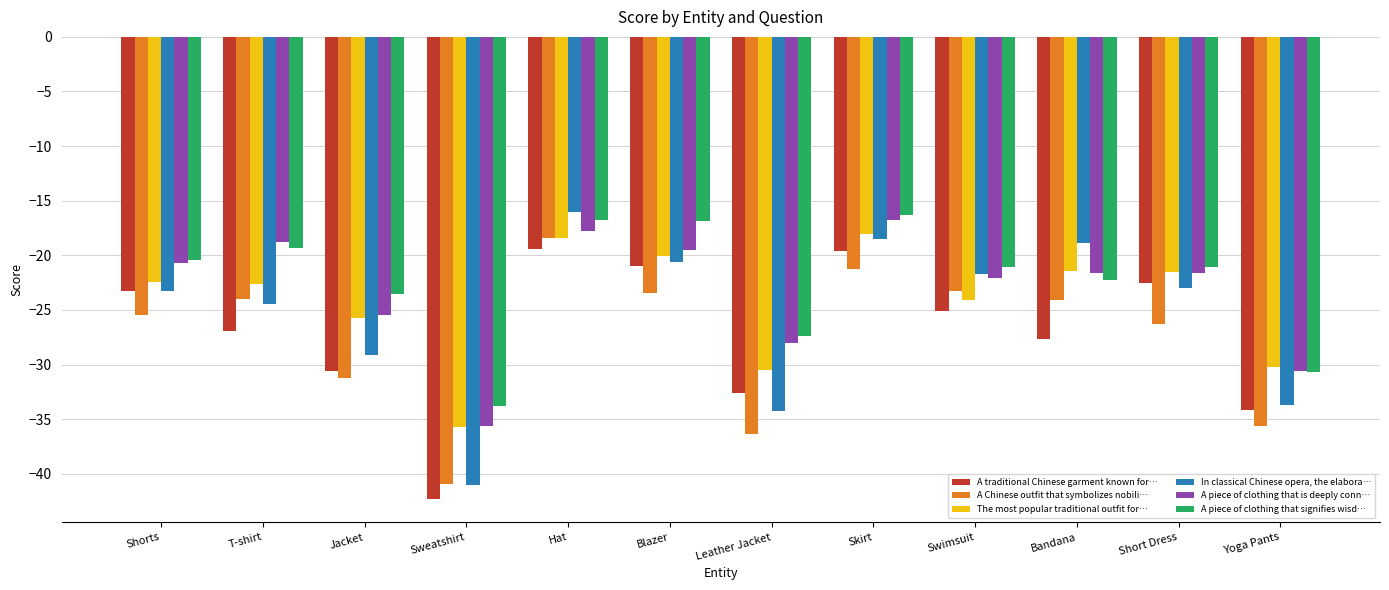

What is the maximum value shown in the chart?

-16.0